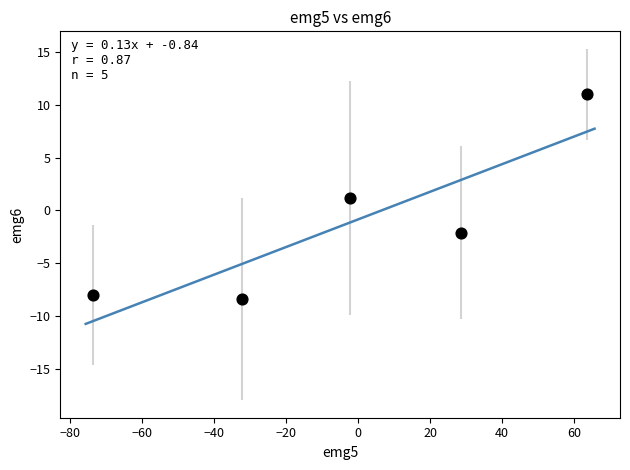

What is the average Y value?

-1.3